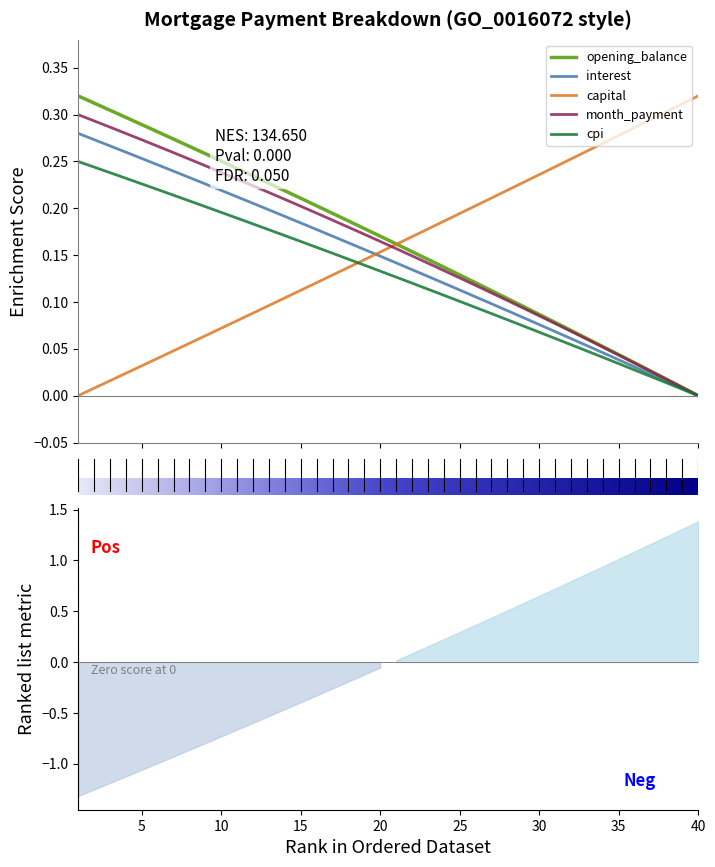

Does the chart have visible grid lines?

No